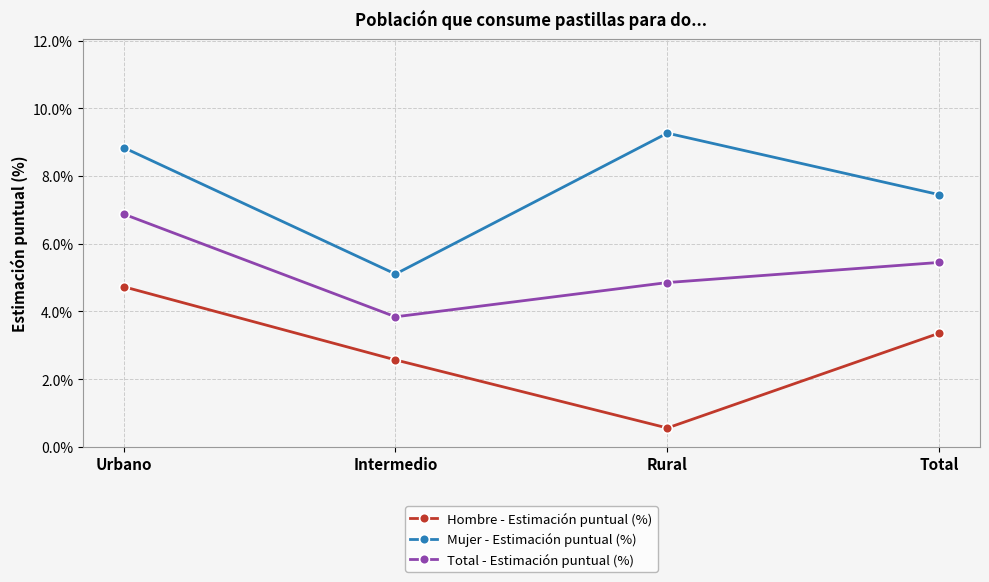

True or false: Total - Estimación puntual (%) and Hombre - Estimación puntual (%) cross at least once.

False